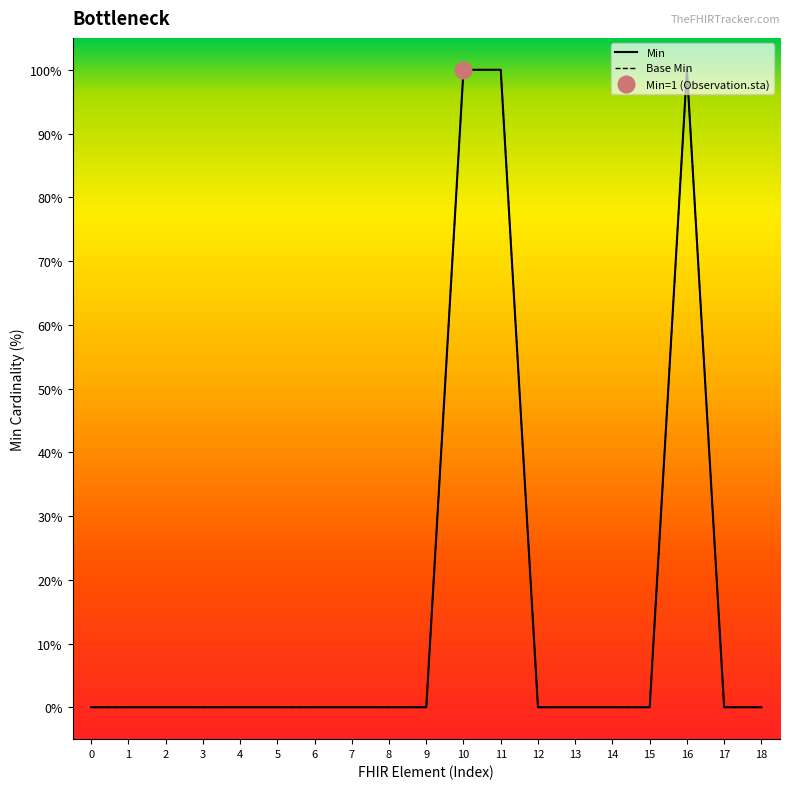

How many series are shown in this chart?

2